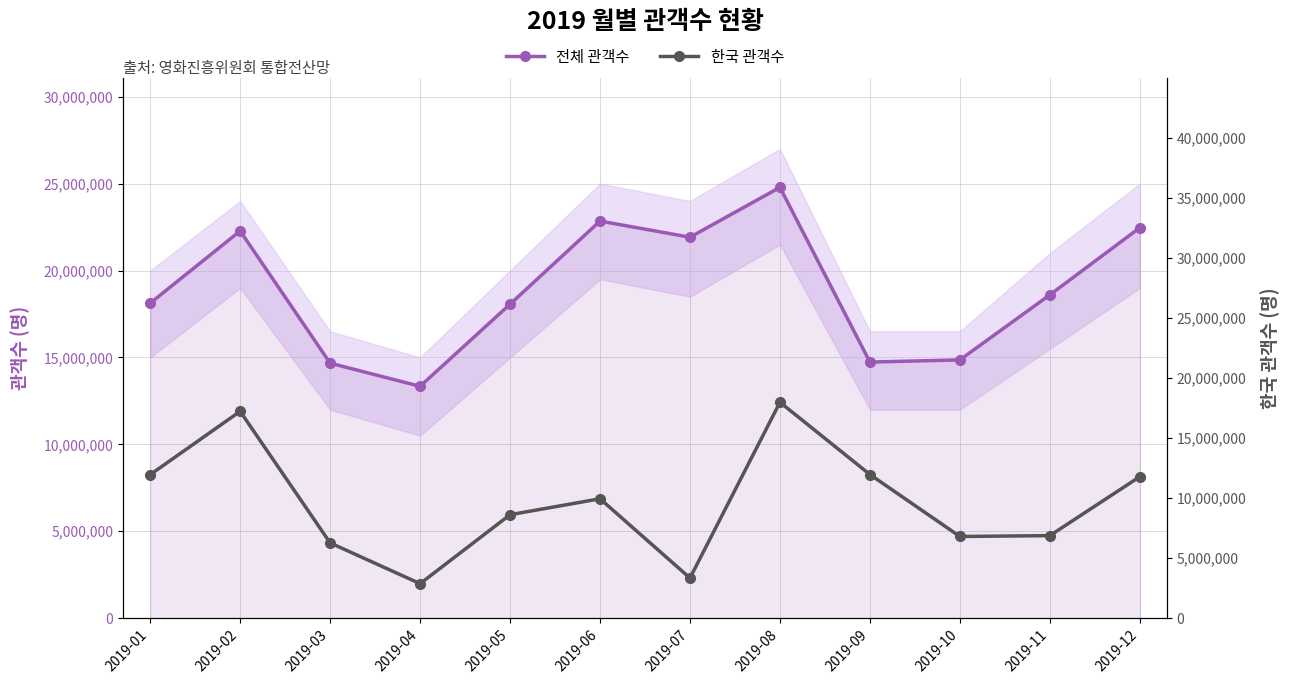

Which series has the widest spread of values?

한국 관객수